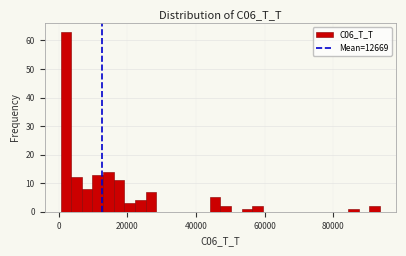

Read against the x-axis, roughly where is the centre of the tallest bar?

2000